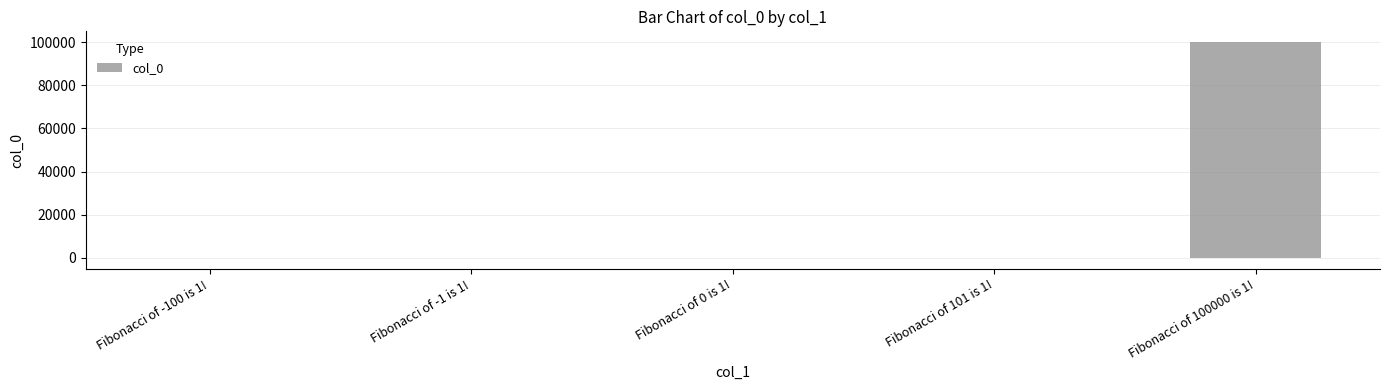

Between Fibonacci of 100000 is 1! and Fibonacci of 101 is 1!, which is larger?

Fibonacci of 100000 is 1!